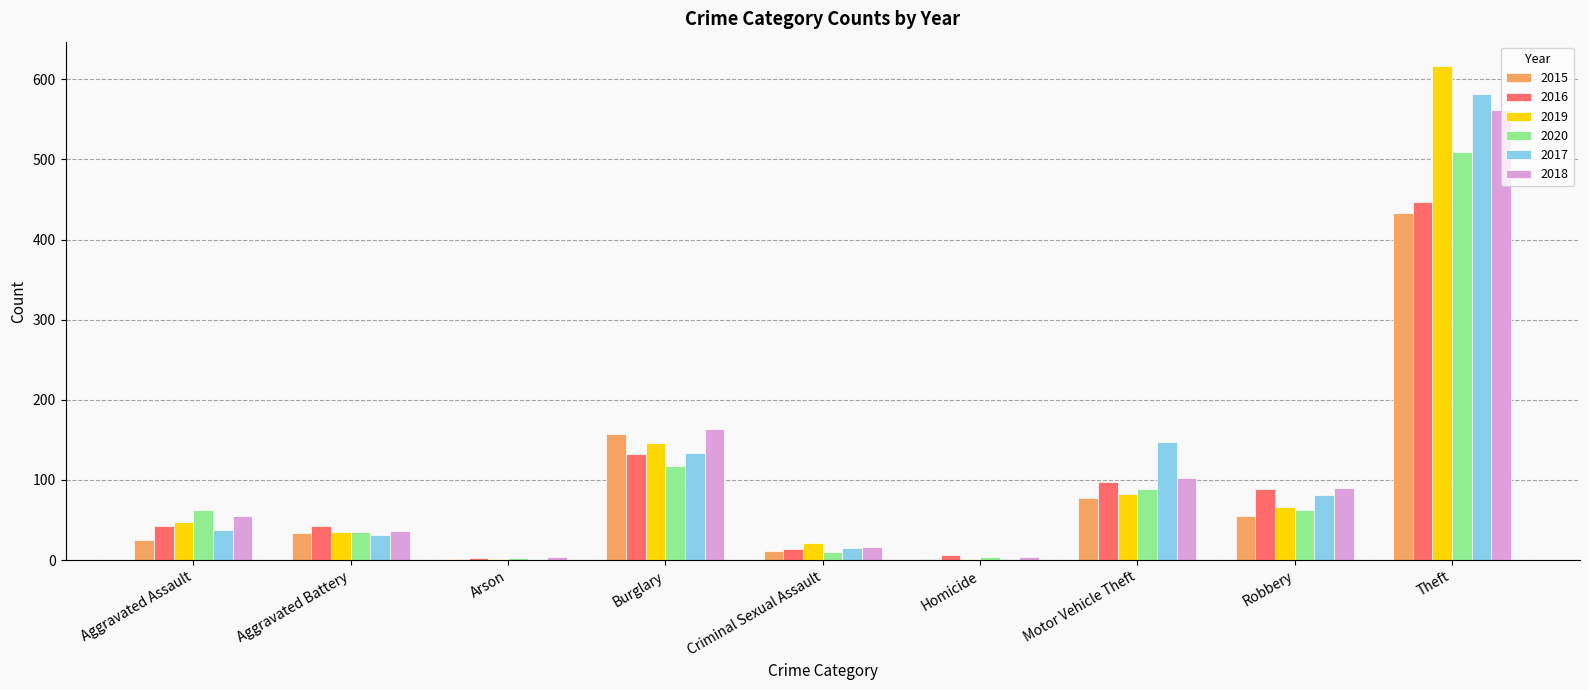

Where is 2019 nearest to the value 308?

Burglary